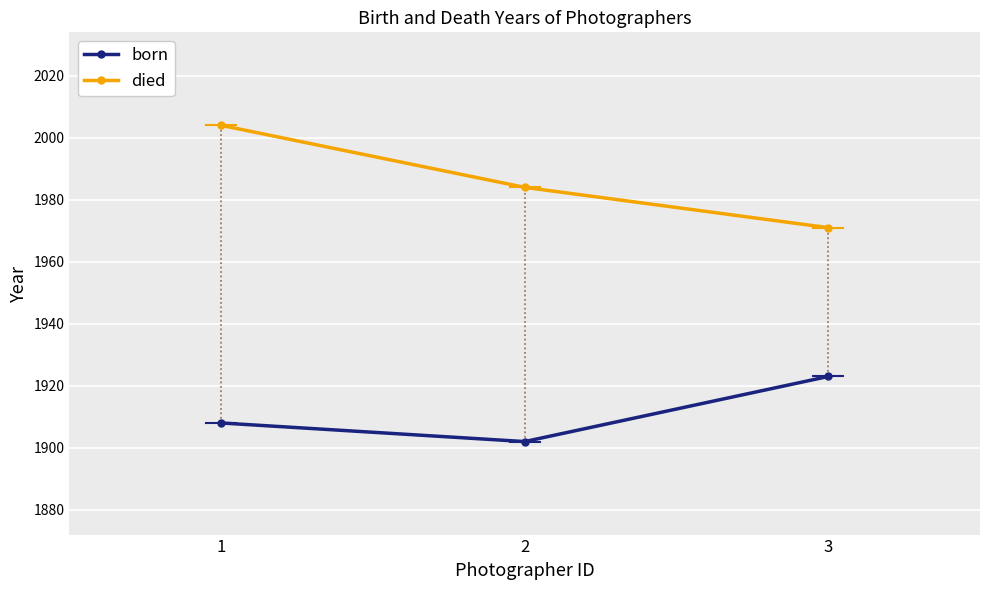

What is the difference between the second highest and minimum values in the born series?

6